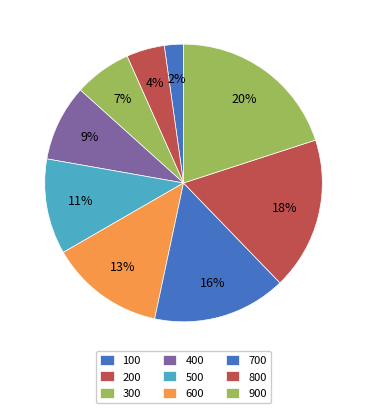

What is the total percentage of 400 and 500?

20.4%